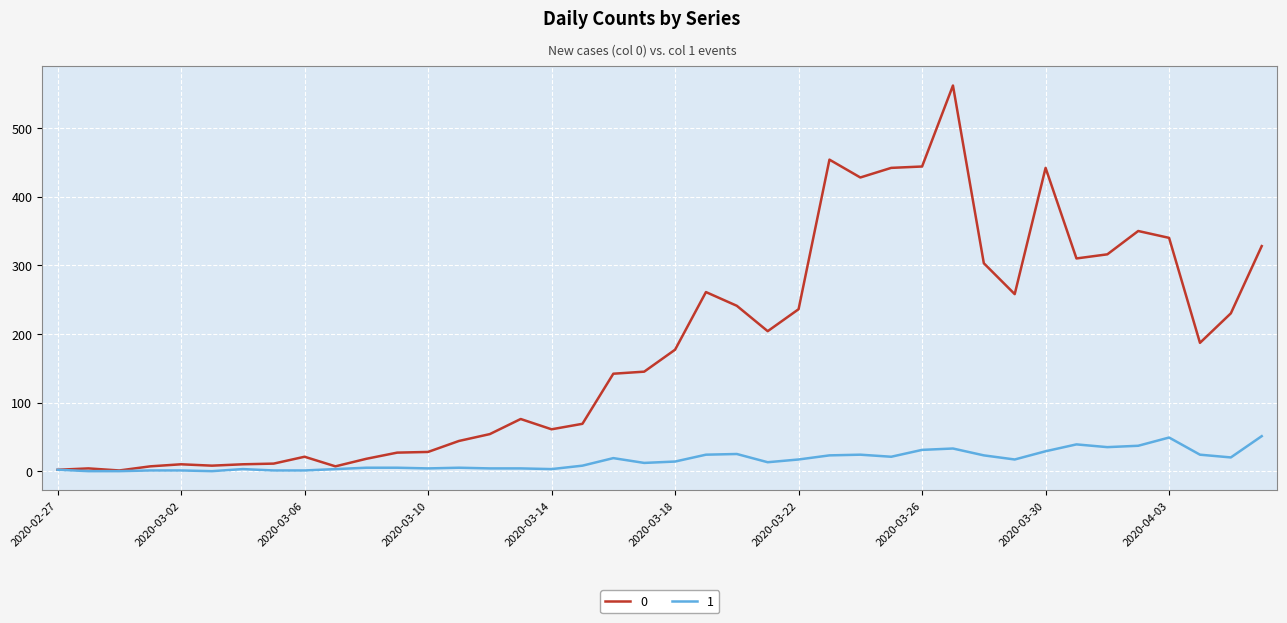

How many categories are shown in the chart?

40